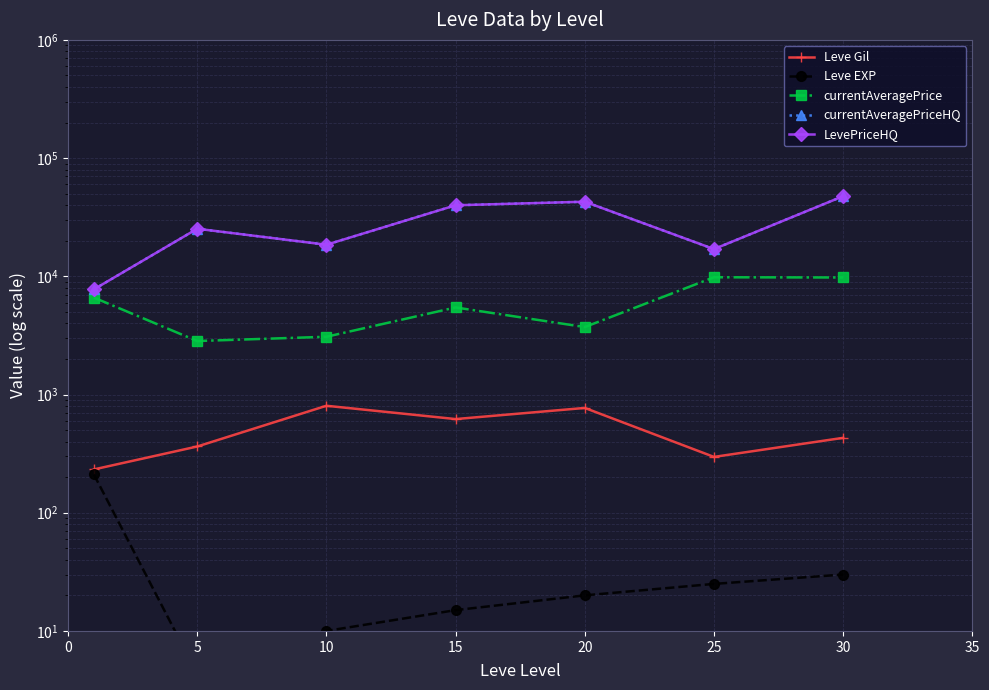

Is it true that LevePriceHQ equals 25554.9 at 10?

False